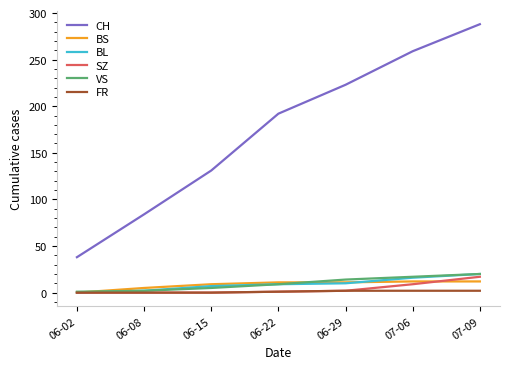

What is the maximum value shown in the chart?

288